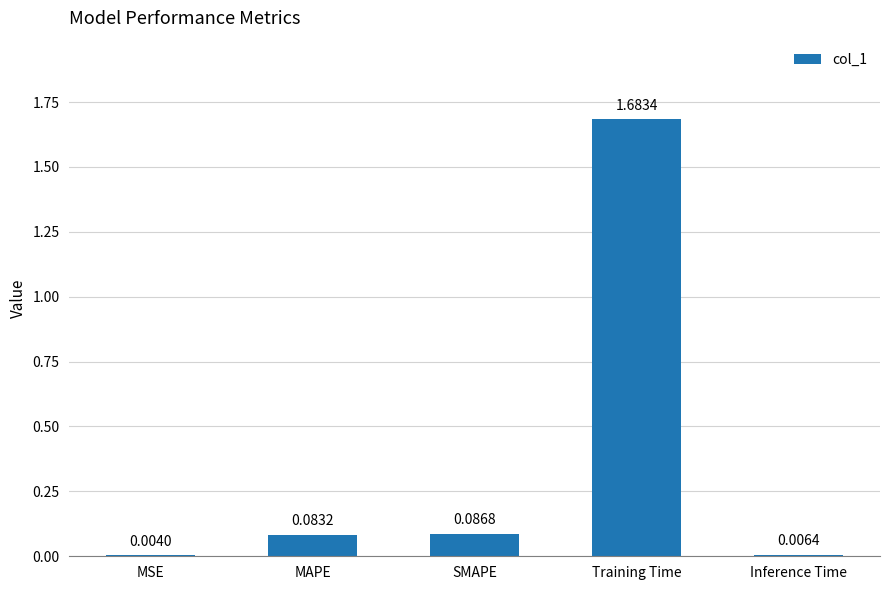

Where is the data nearest to the value 0?

MSE